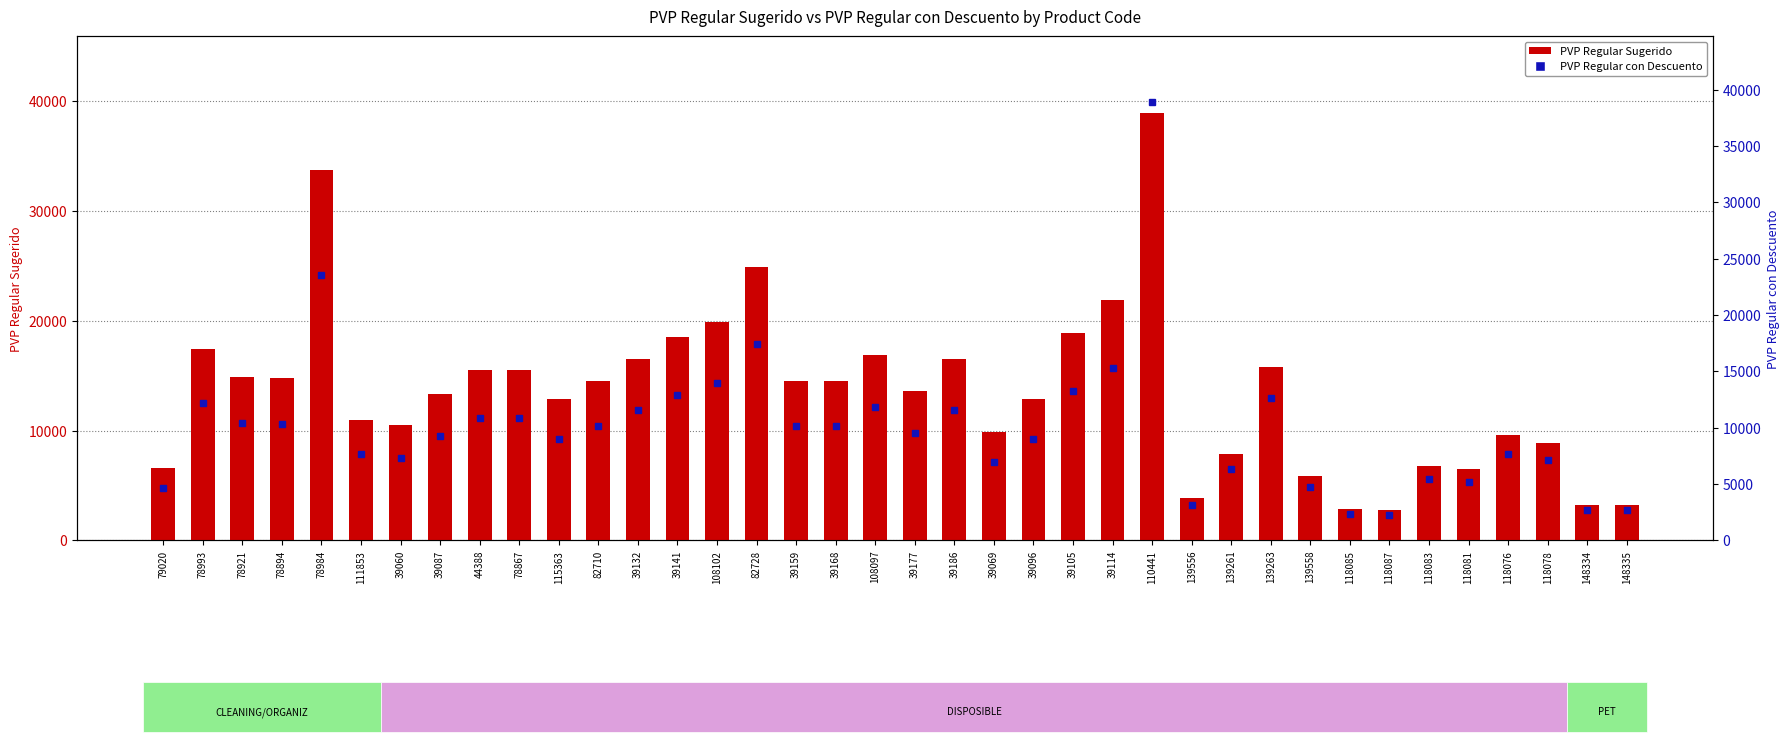

Which series has the largest total across all categories?

PVP Regular Sugerido